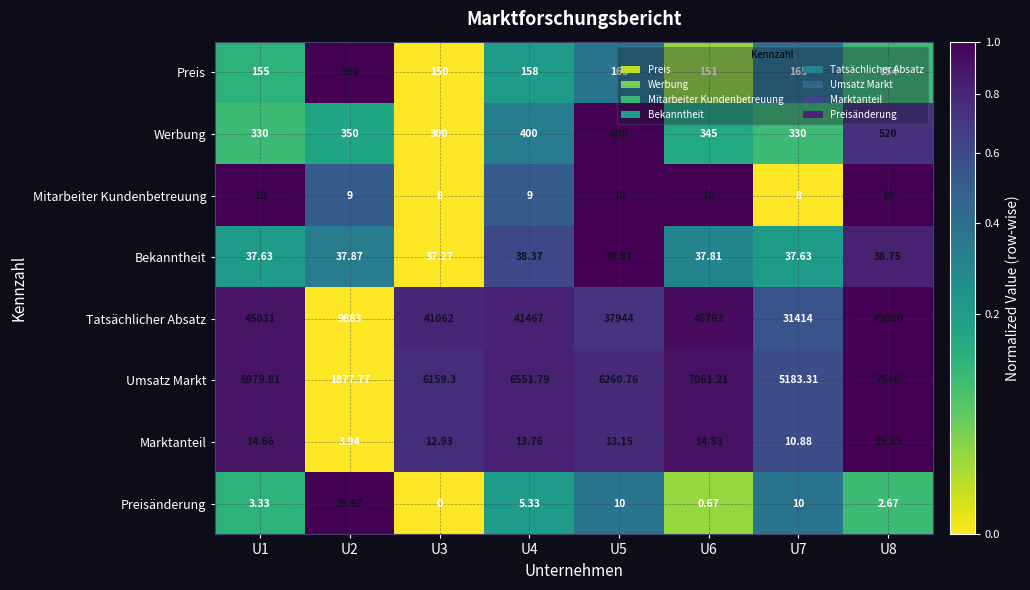

Between U2 and U6, which series saw the biggest shift?

Tatsächlicher Absatz